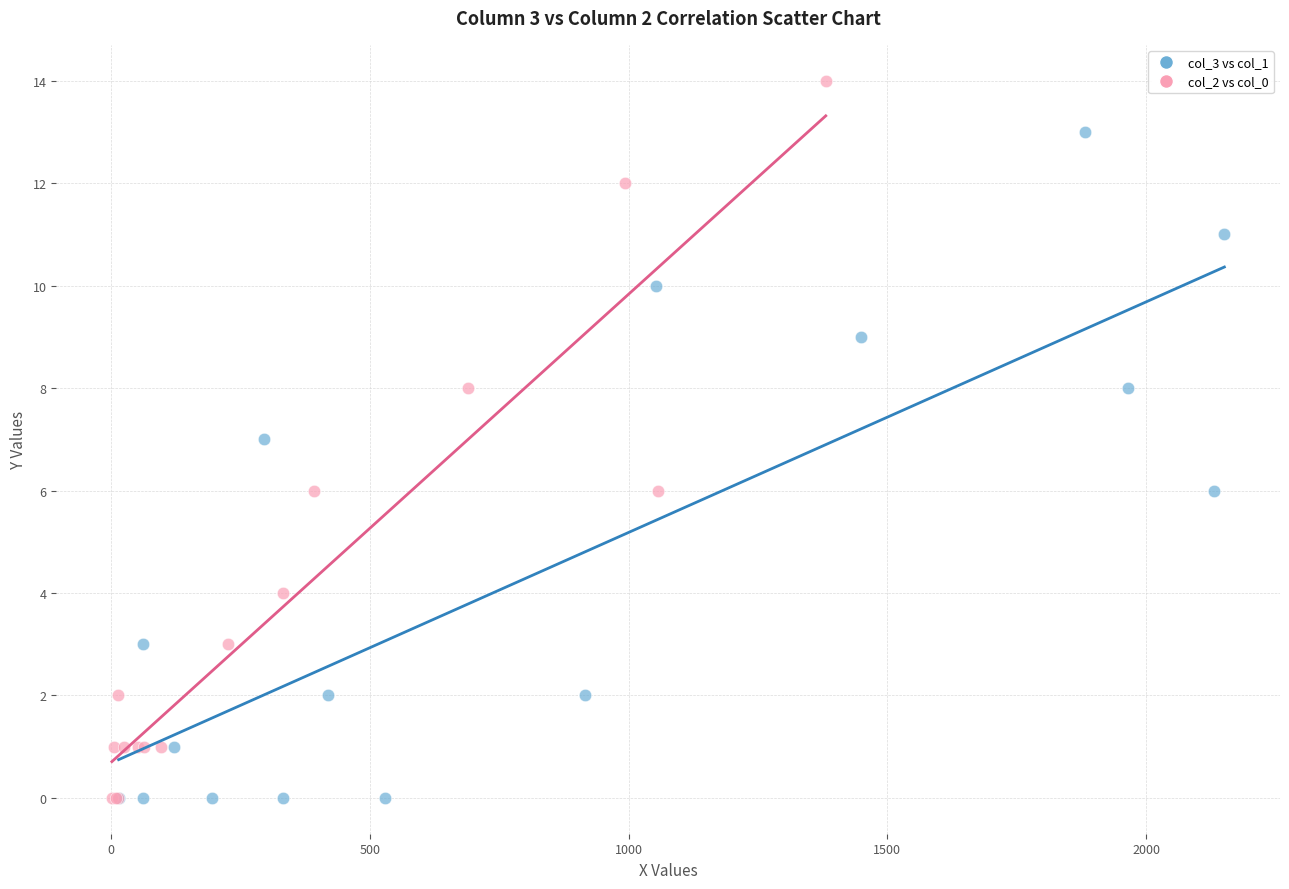

Which series has the widest spread of Y values?

col_2 vs col_0